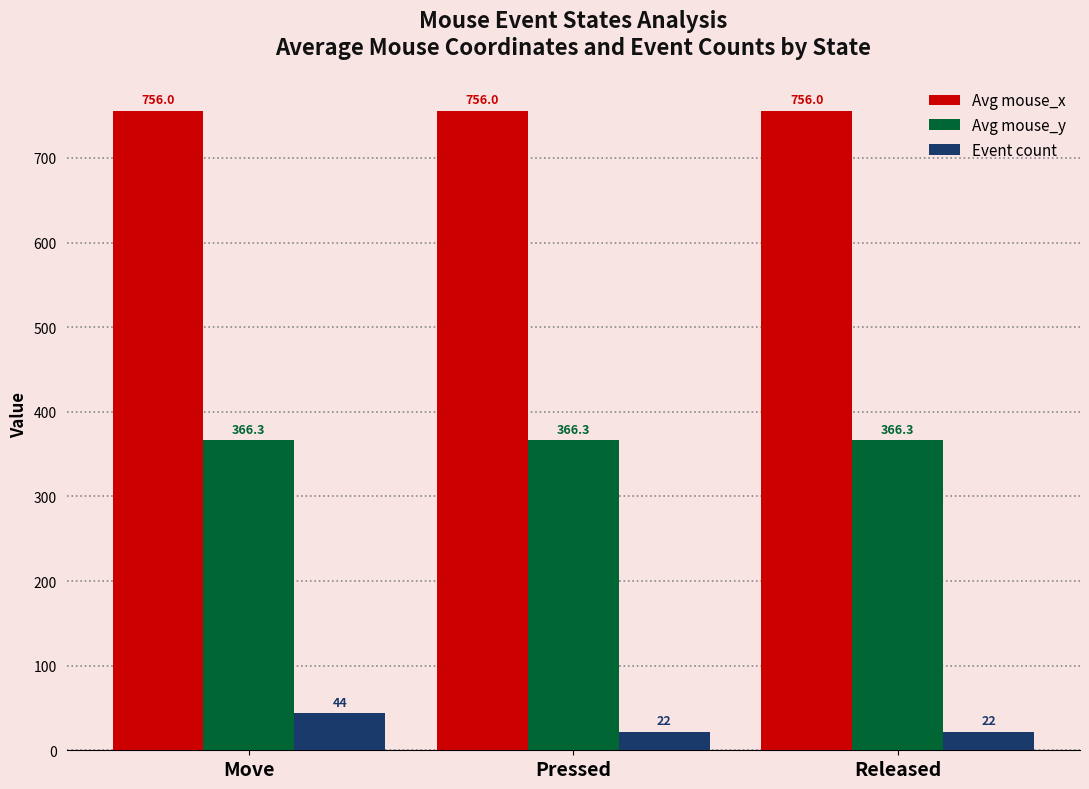

What is the approximate value of Avg mouse_y at Move?

366.3